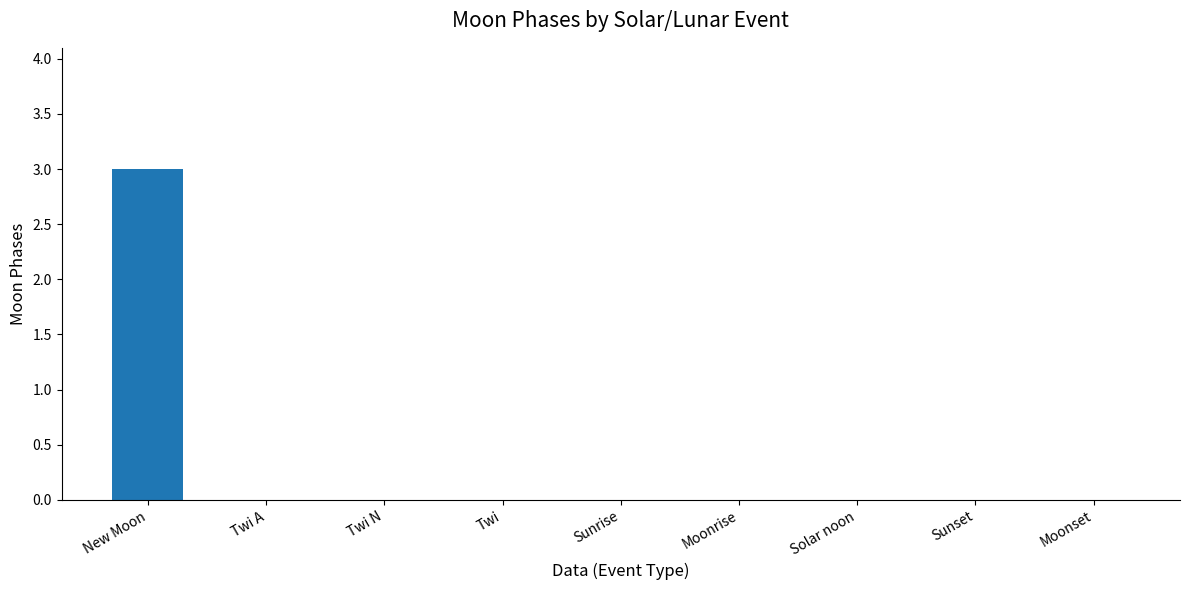

Reading right to left, transcribe all the data shown in this chart.

0	0	0	0	0	0	0	0	3